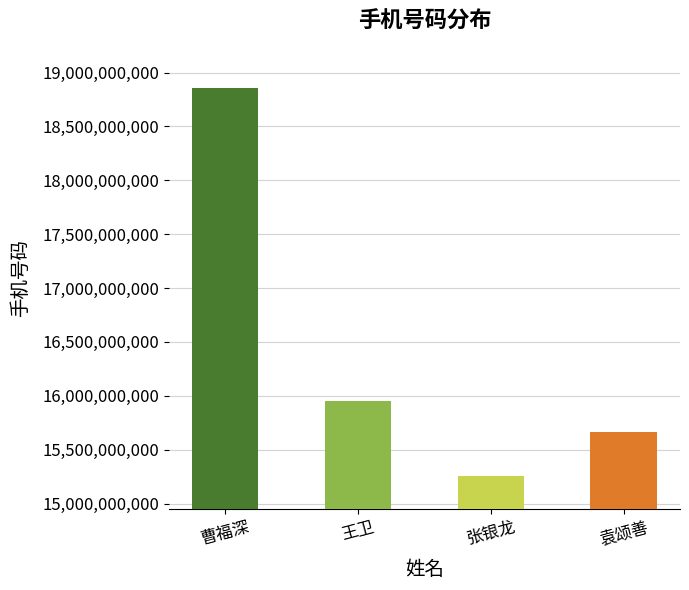

How many values are below 15955405718?

2